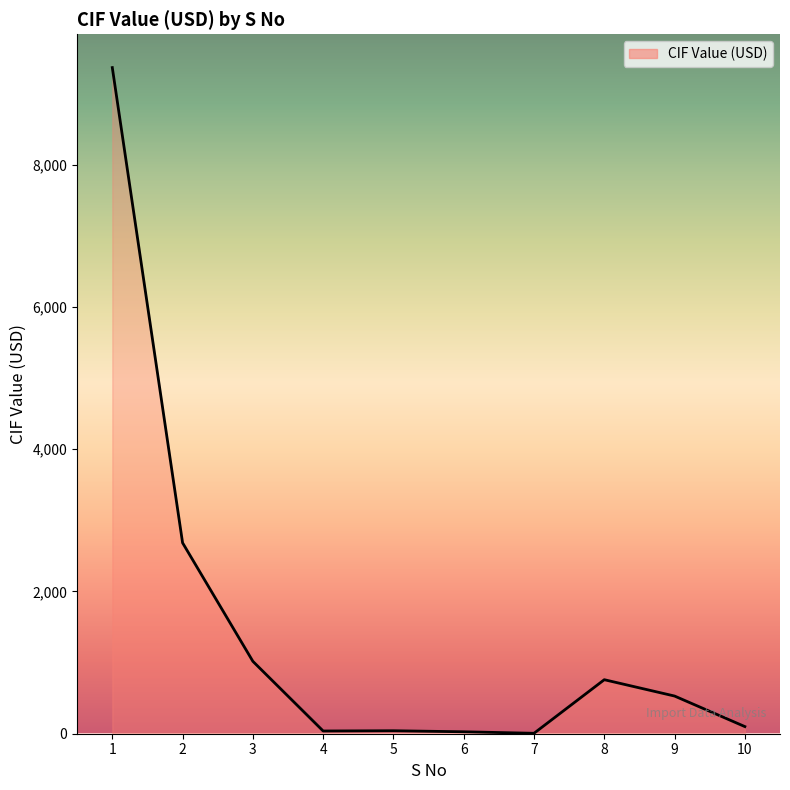

Between 9 and 3, which is larger?

3